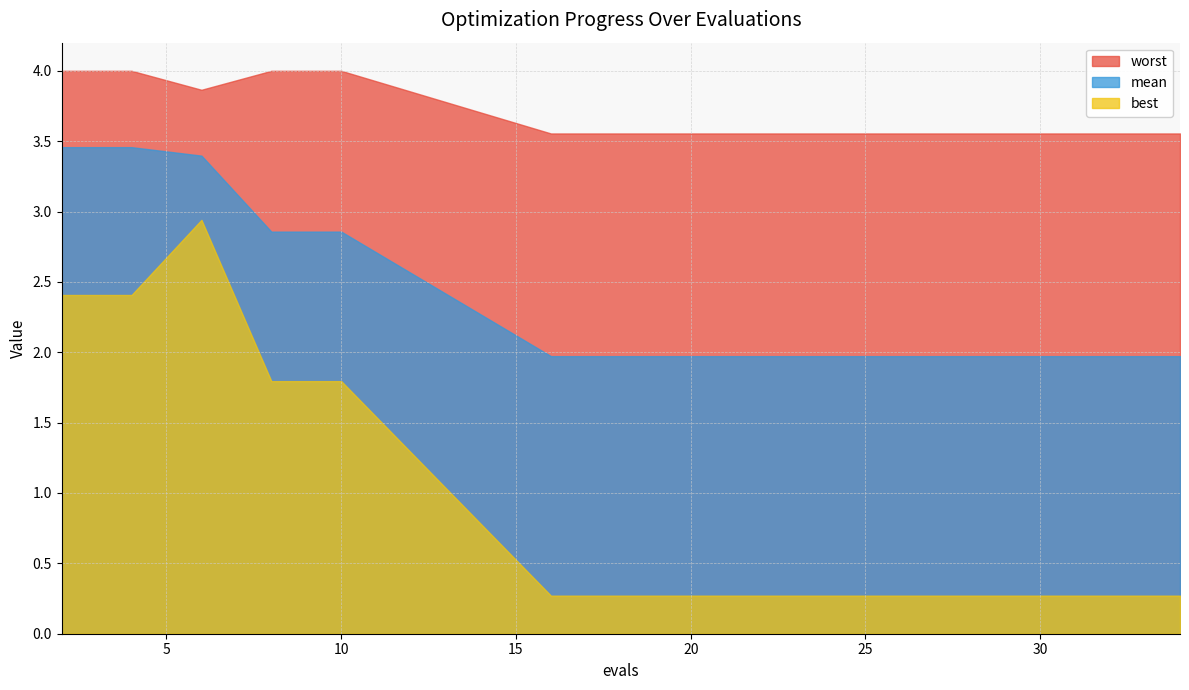

Reading left to right, list all the values displayed in this chart.

mean: 0=3.5	1=3.5	2=3.4	3=2.9	4=2.9	5=2.0	6=2.0	7=2.0	8=2.0	9=2.0	10=2.0	11=2.0	12=2.0	13=2.0	14=2.0	15=2.0
best: 0=2.4	1=2.4	2=2.9	3=1.8	4=1.8	5=0.3	6=0.3	7=0.3	8=0.3	9=0.3	10=0.3	11=0.3	12=0.3	13=0.3	14=0.3	15=0.3
worst: 0=4.0	1=4.0	2=3.9	3=4.0	4=4.0	5=3.6	6=3.6	7=3.6	8=3.6	9=3.6	10=3.6	11=3.6	12=3.6	13=3.6	14=3.6	15=3.6